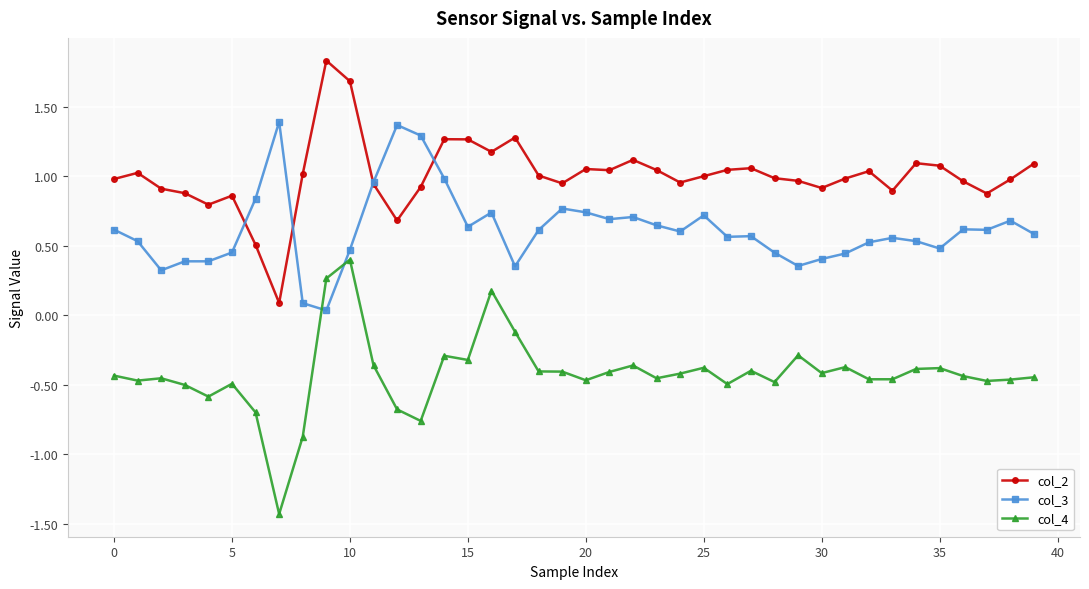

What are all the series names shown in the legend?

col_2, col_3, col_4